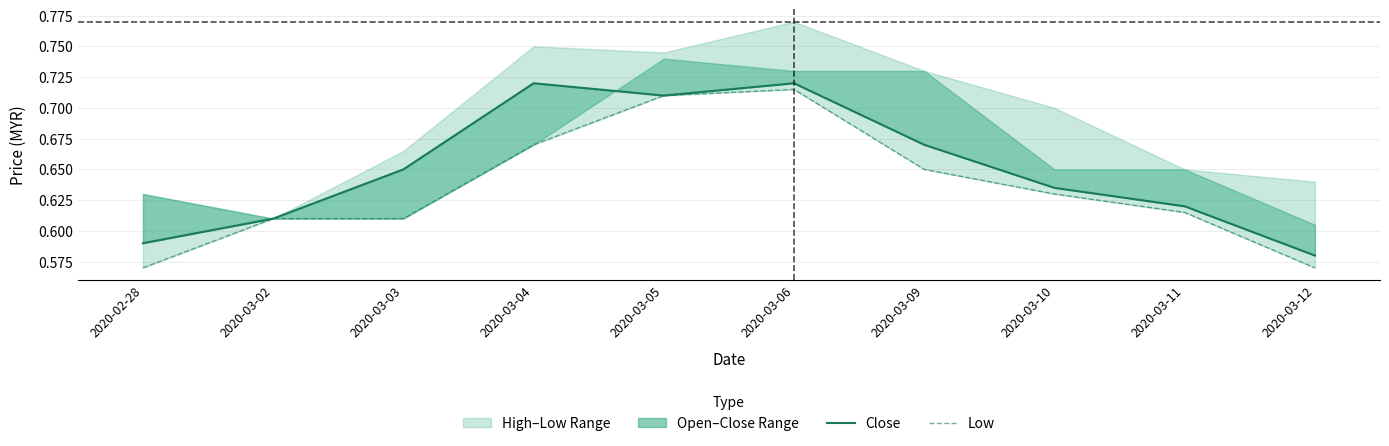

Between 2020-03-10 and 2020-03-05, which is larger?

2020-03-05